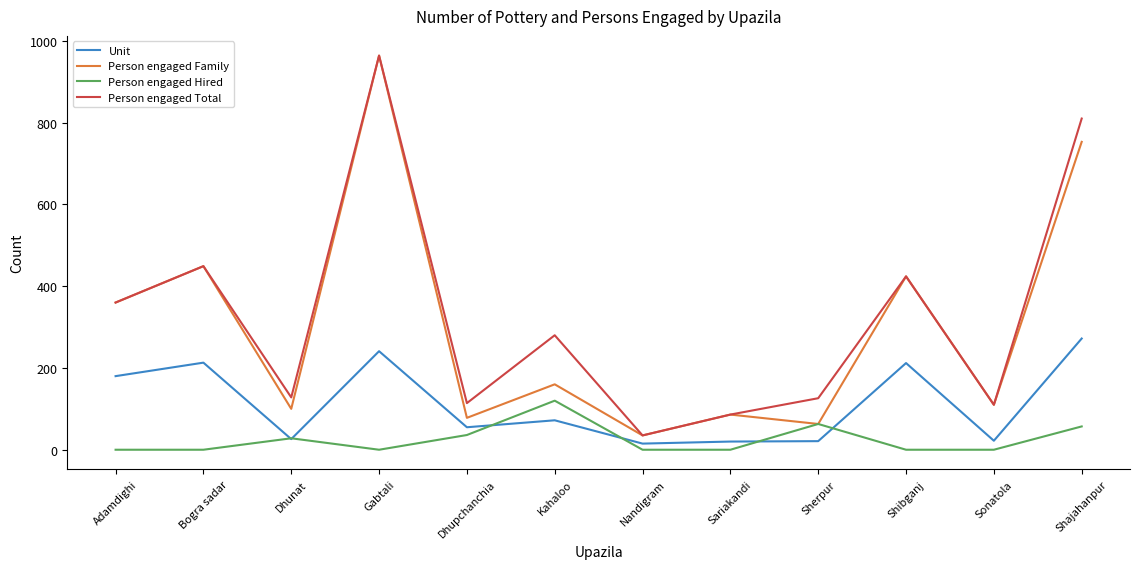

Is it true that Unit equals 241 at Gabtali?

True